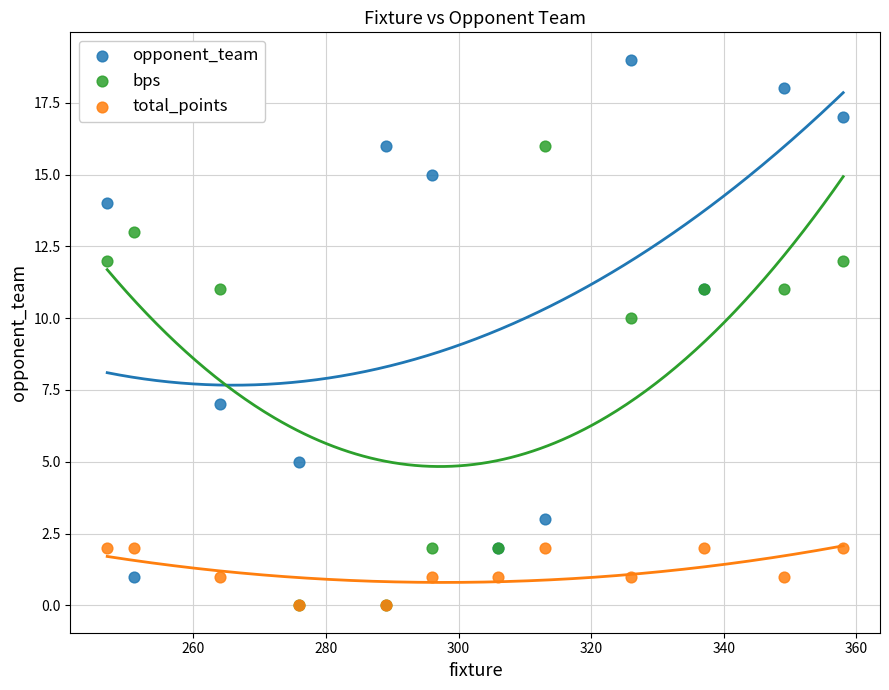

In the bps series, what Y value is closest to 8?

10